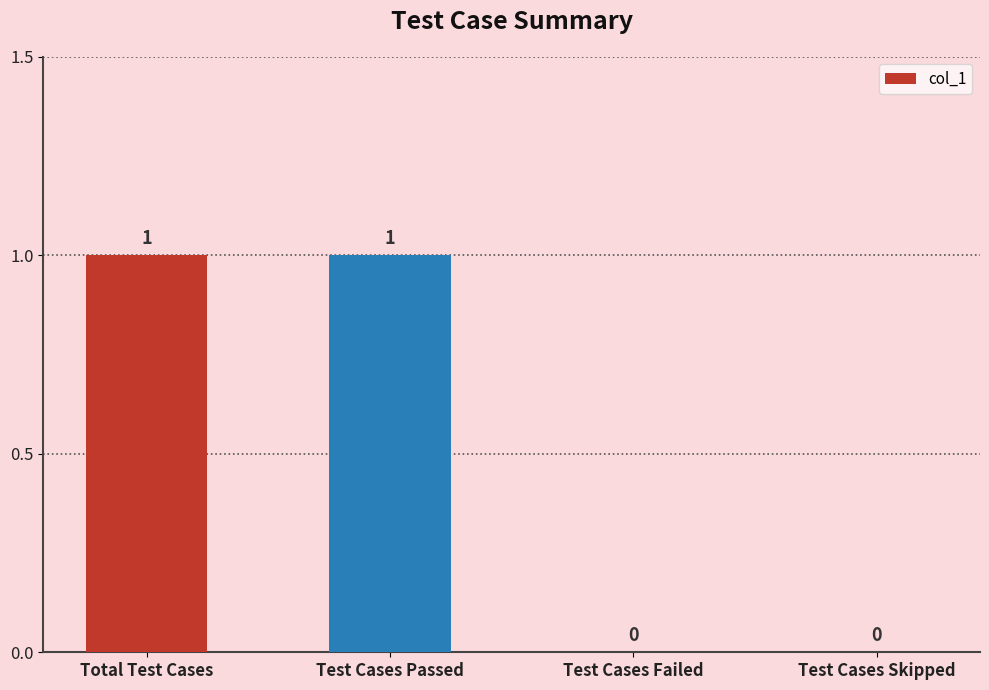

True or false: the data shows 0 at Test Cases Failed.

True